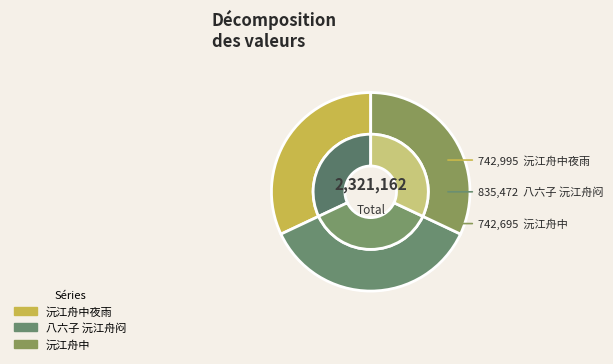

What percentage is the 沅江舟中夜雨 slice, to the nearest percent?

32%